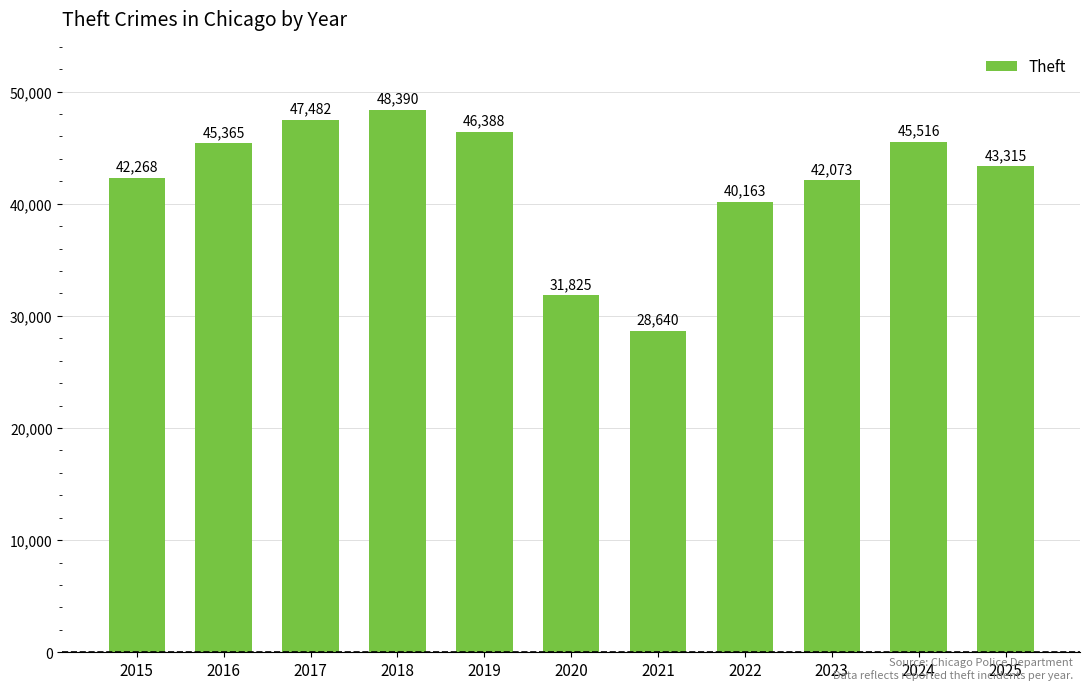

What is the value of the 4th bar from the left?

48390